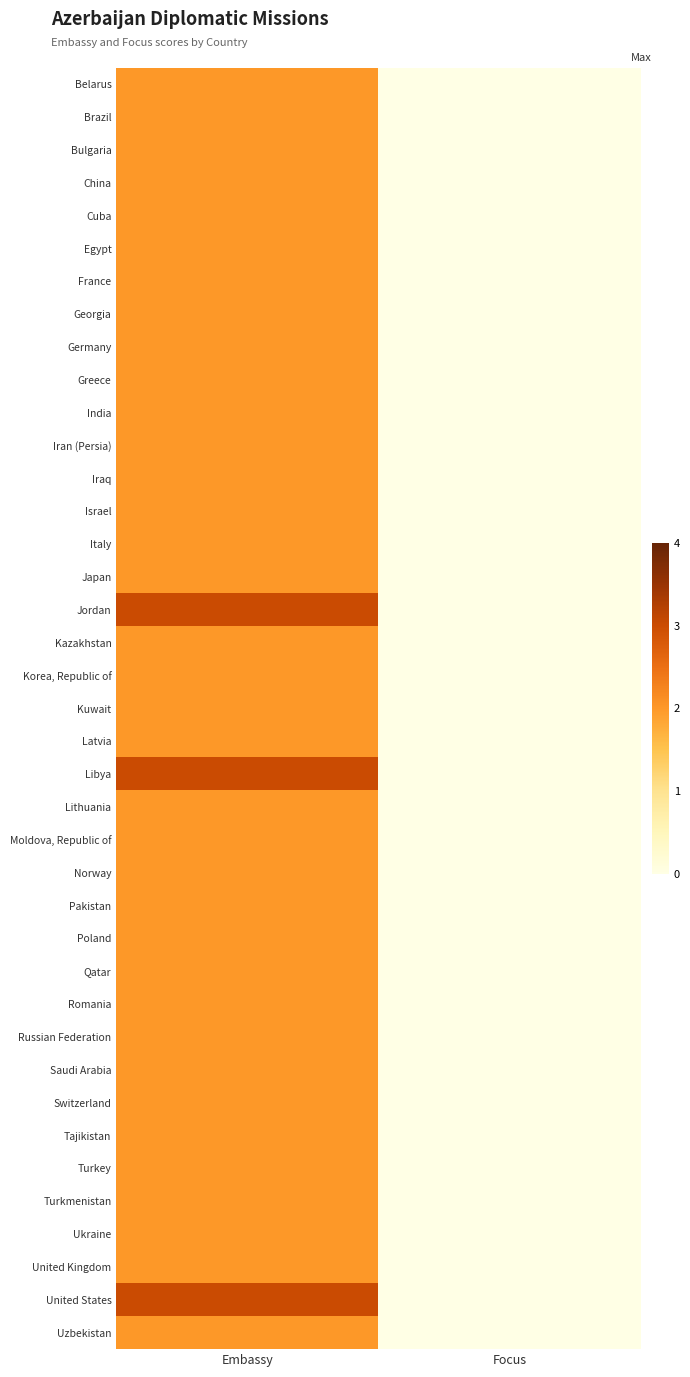

Which has a higher value, Embassy or Focus?

Embassy